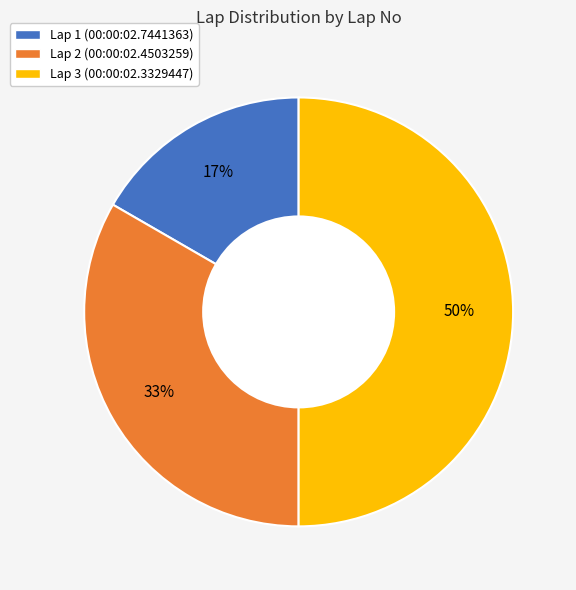

To the nearest percent, what is the difference between the Lap 1 (00:00:02.7441363) and Lap 3 (00:00:02.3329447) slice percentages?

33%